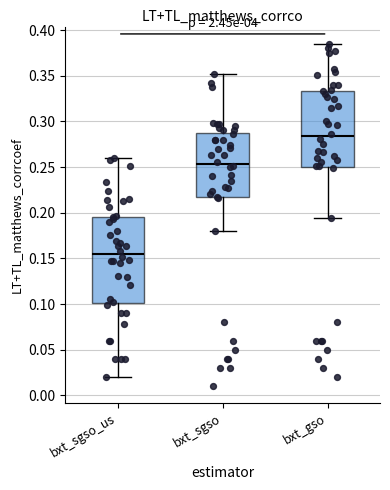

Which box has the lowest median line?

bxt_sgso_us